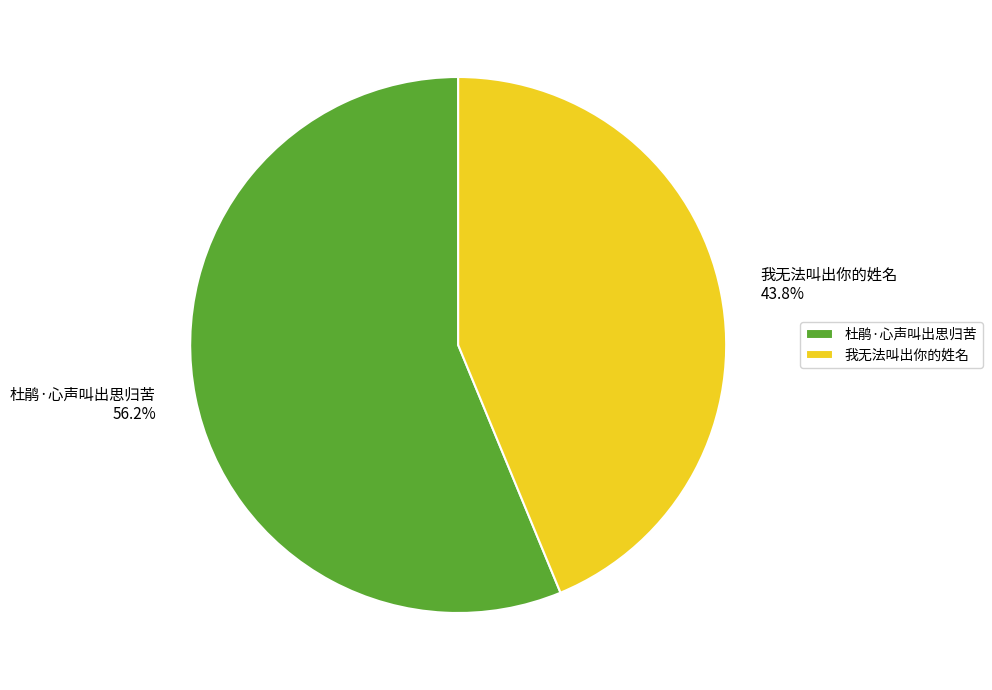

Rank the categories by value from lowest to highest.

我无法叫出你的姓名, 杜鹃·心声叫出思归苦